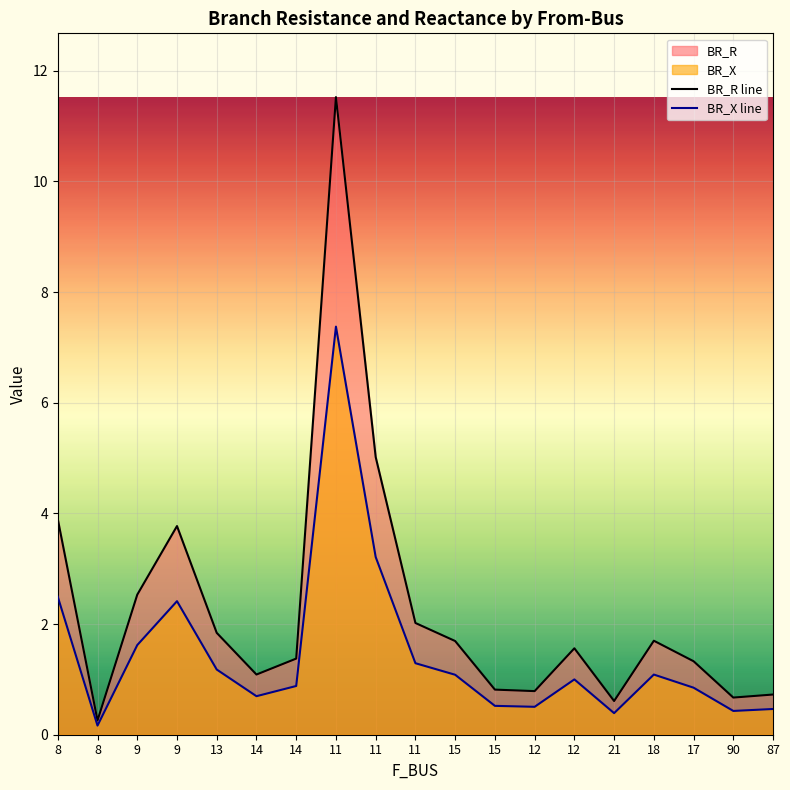

Reading left to right, extract all data points from this chart.

BR_R line: 8=3.9	8=0.3	9=2.5	9=3.8	13=1.8	14=1.1	14=1.4	11=11.5	11=5.0	11=2.0	15=1.7	15=0.8	12=0.8	12=1.6	21=0.6	18=1.7	17=1.3	90=0.7	87=0.7
BR_X line: 8=2.5	8=0.2	9=1.6	9=2.4	13=1.2	14=0.7	14=0.9	11=7.4	11=3.2	11=1.3	15=1.1	15=0.5	12=0.5	12=1.0	21=0.4	18=1.1	17=0.8	90=0.4	87=0.5